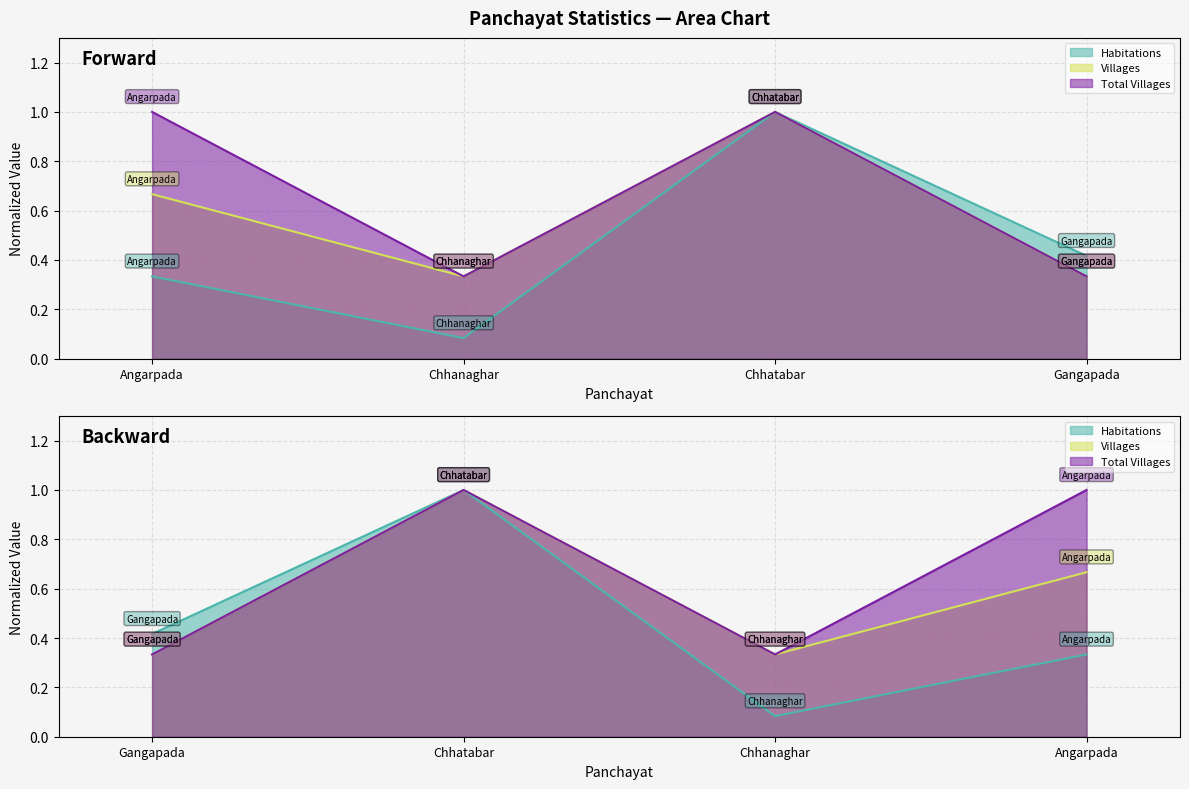

What is the difference between the highest and lowest values at Angarpada?

0.7